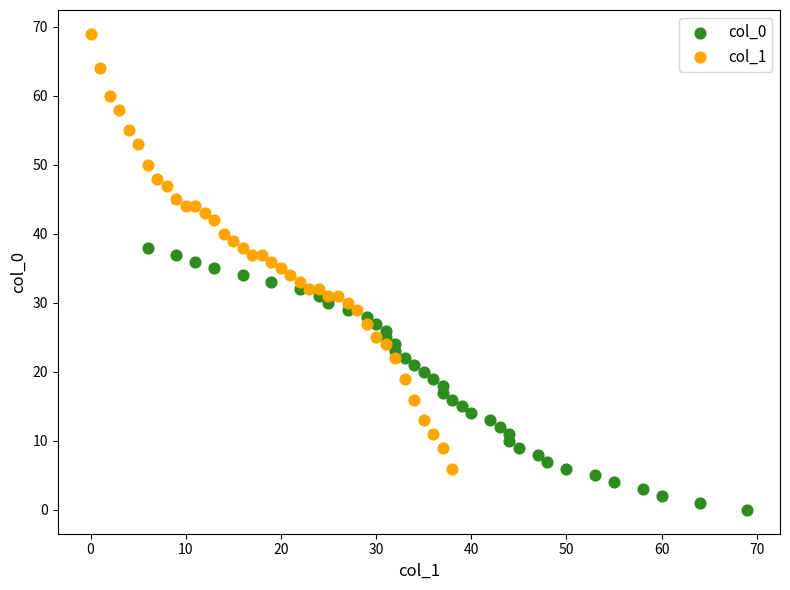

Which series reaches the minimum Y coordinate?

col_0